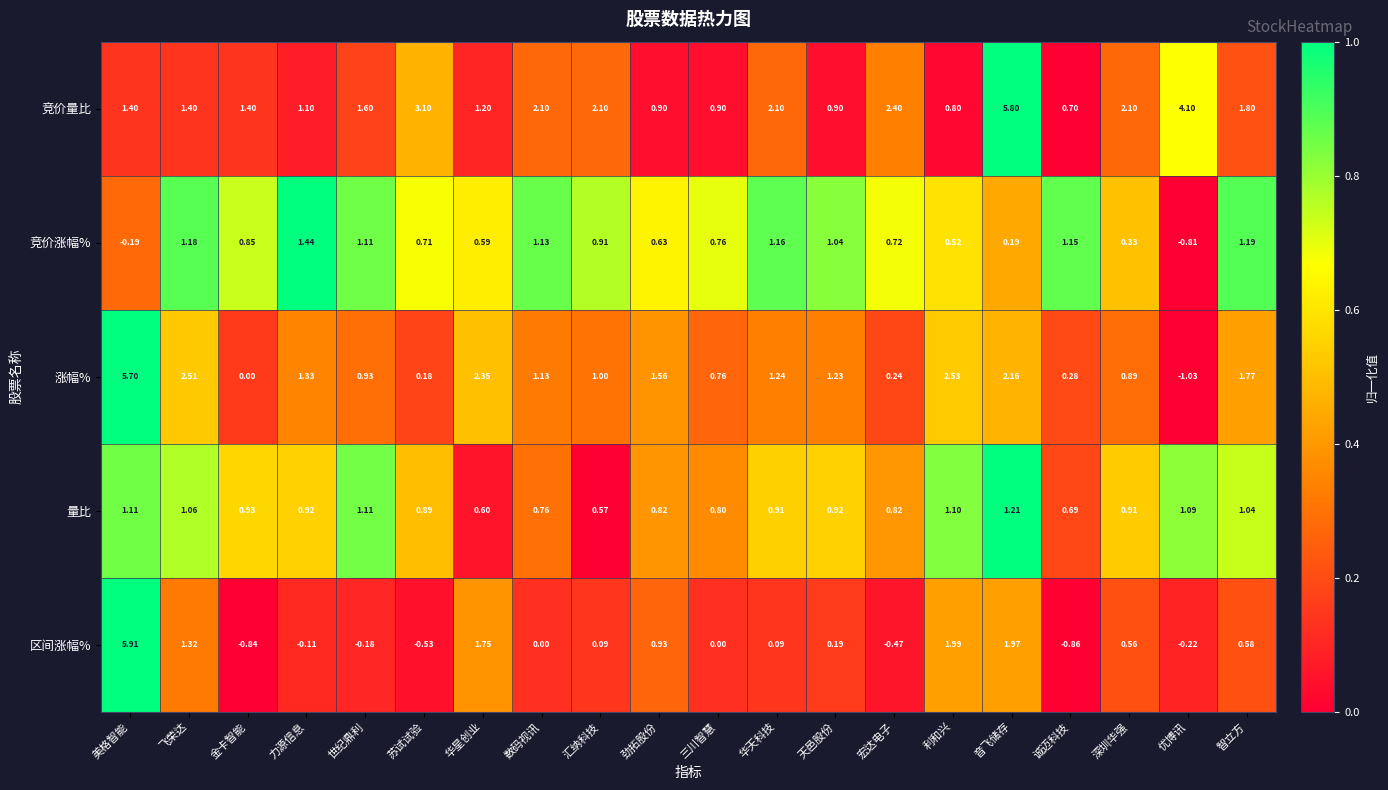

Which series changed the most between 华天科技 and 智立方?

涨幅%